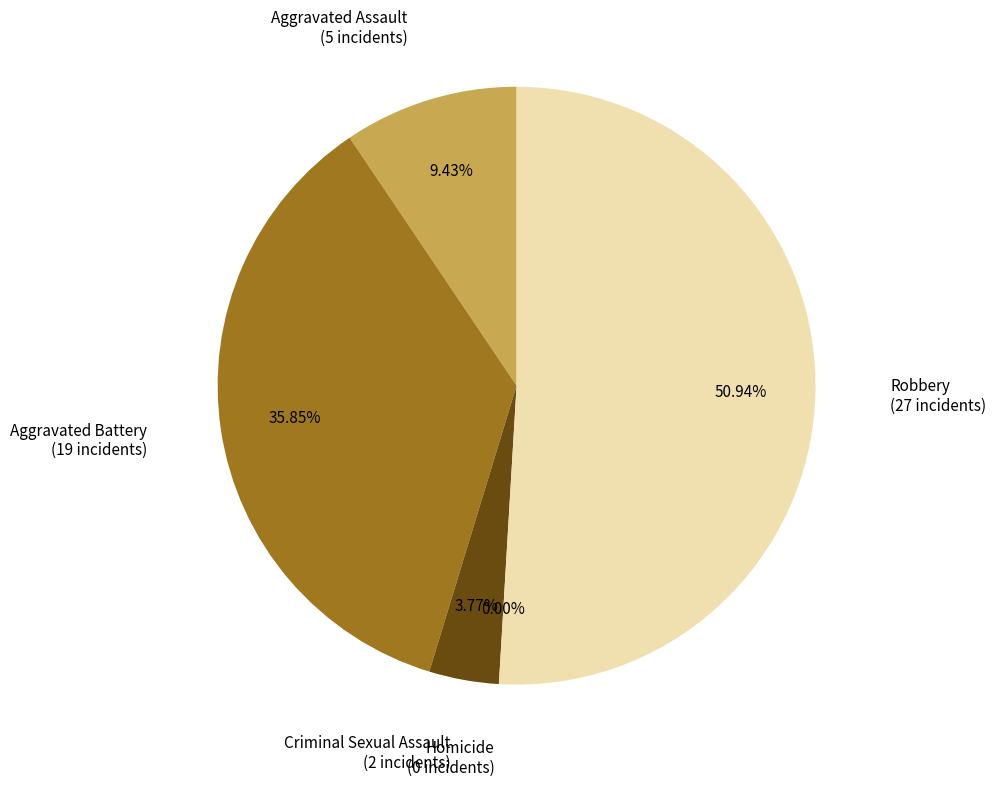

To the nearest percent, what is the difference between the largest and smallest slice percentages?

51%